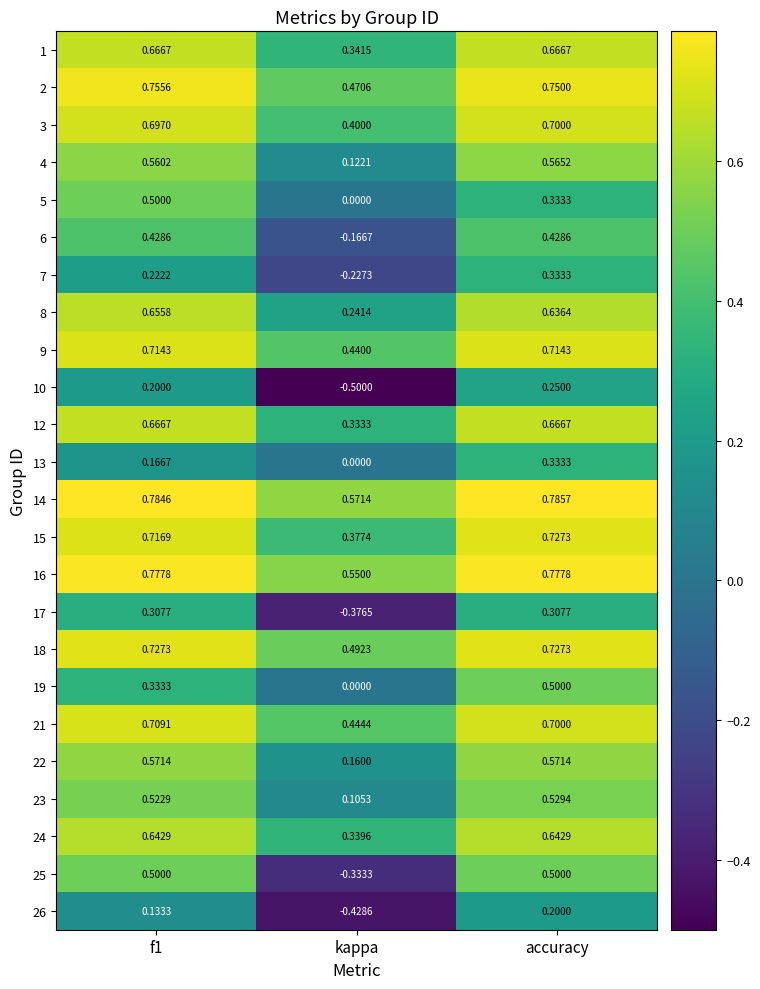

Which category has the highest value across all series?

accuracy